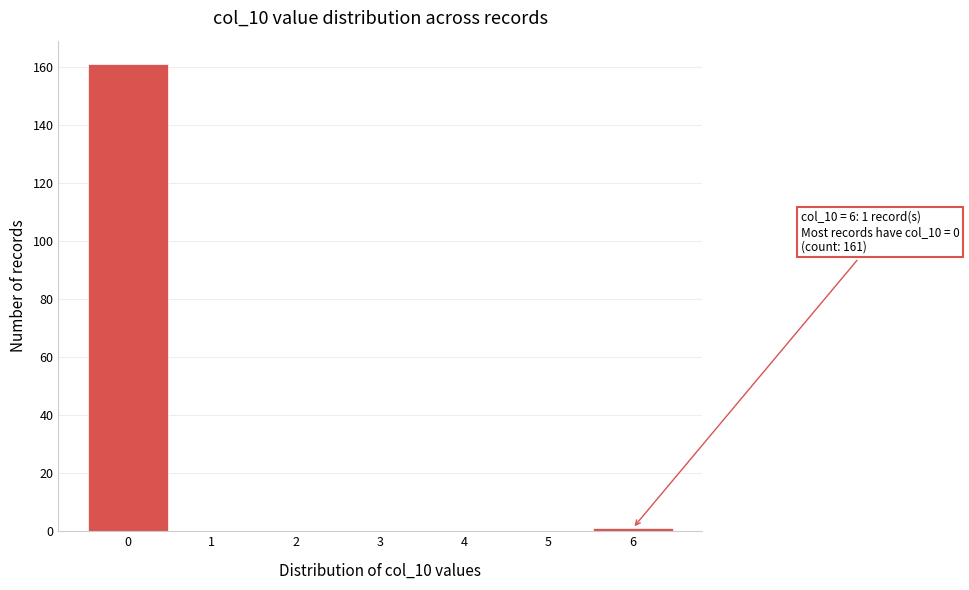

Which range on the x-axis has the tallest bar?

-0.5 to 0.5